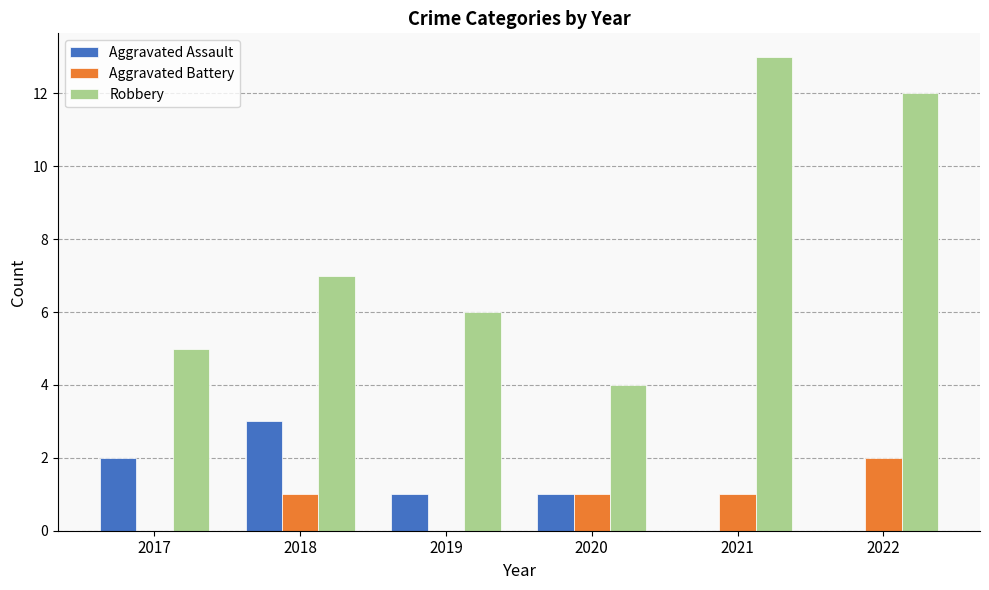

True or false: Aggravated Battery has a value of 2 at 2022.

True